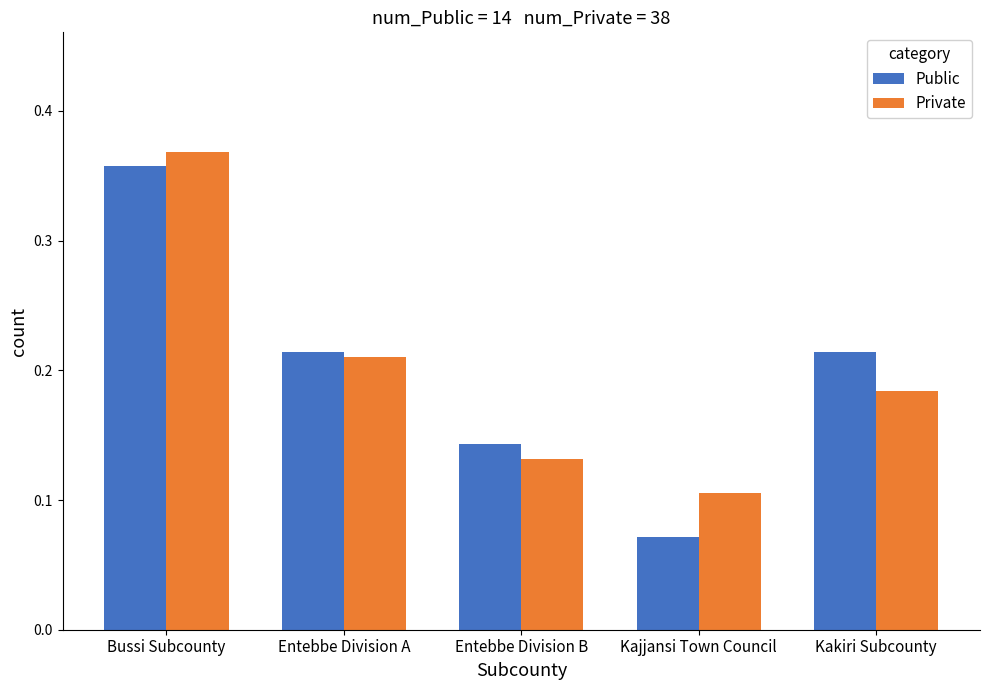

Rank the series at Entebbe Division B from highest to lowest value.

Public, Private